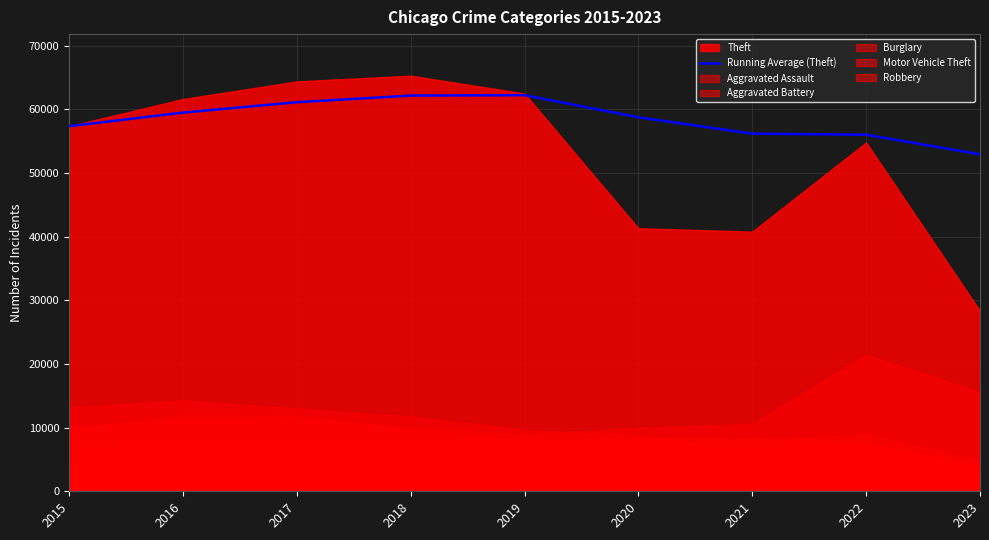

How many data points are less than 58742?

4